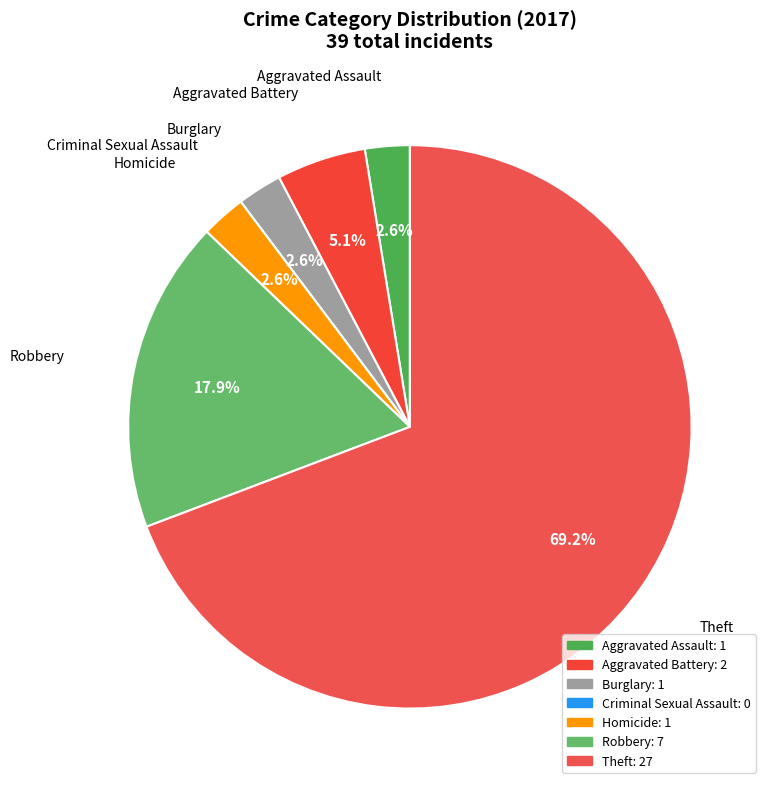

Combined, do Aggravated Assault and Burglary account for over 50%?

No